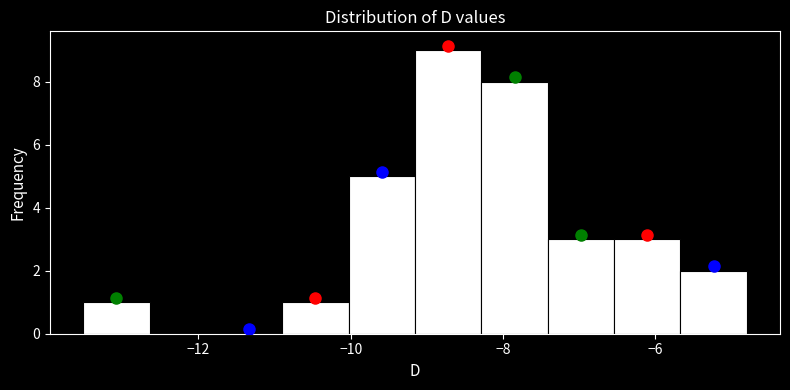

Reading left to right, transcribe this chart: for each bar, give the range it covers on the x-axis and its height. Neither the bar edges nor the heights are printed on the chart, so give them approximately, as read against the axes.

-13.6 to -12.6: 1
-12.6 to -11.8: 0
-11.8 to -10.8: 0
-10.8 to -10.0: 1
-10.0 to -9.2: 5
-9.2 to -8.2: 9
-8.2 to -7.4: 8
-7.4 to -6.6: 3
-6.6 to -5.6: 3
-5.6 to -4.8: 2